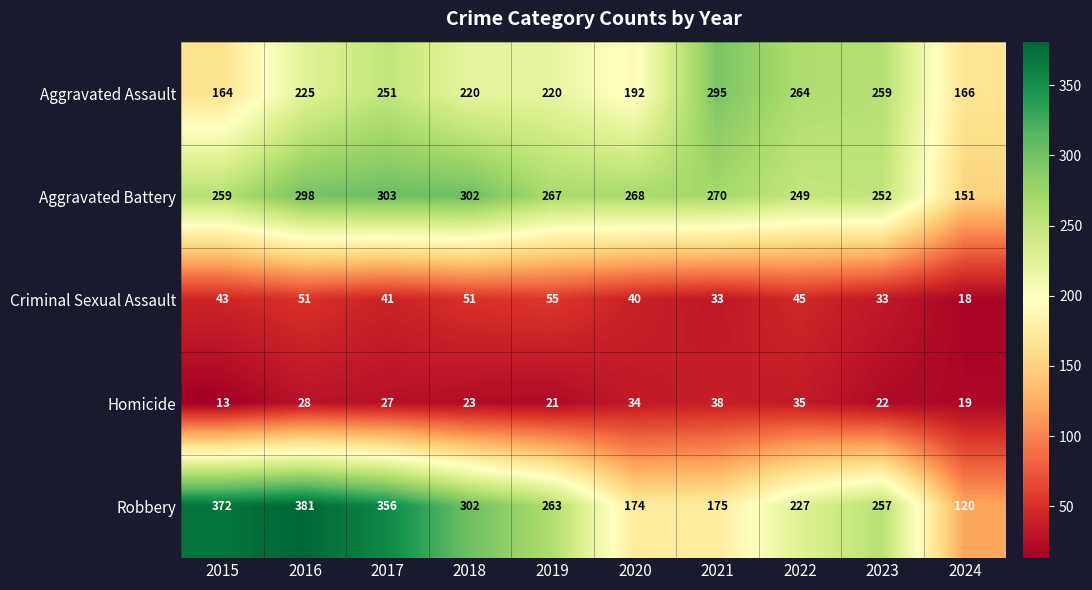

Which category has the lowest value in the Aggravated Assault series?

2015